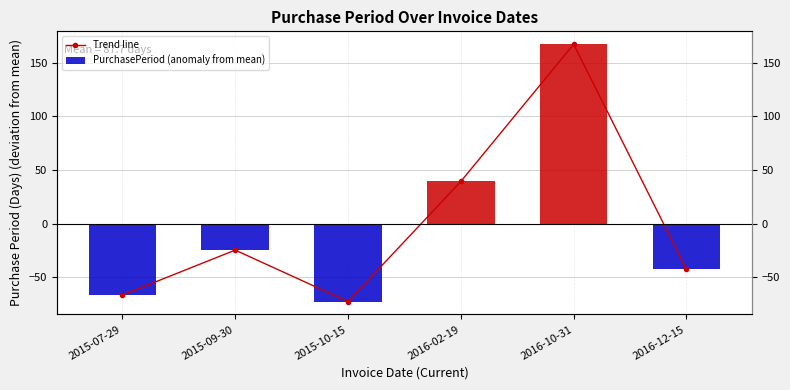

Between 2015-07-29 and 2015-09-30, which series saw the biggest shift?

Trend line